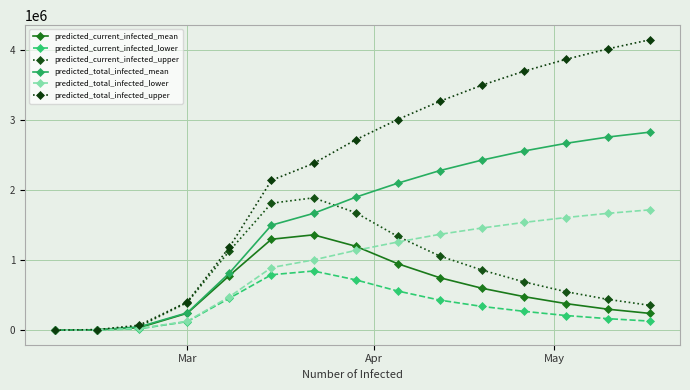

Does the chart have visible grid lines?

Yes